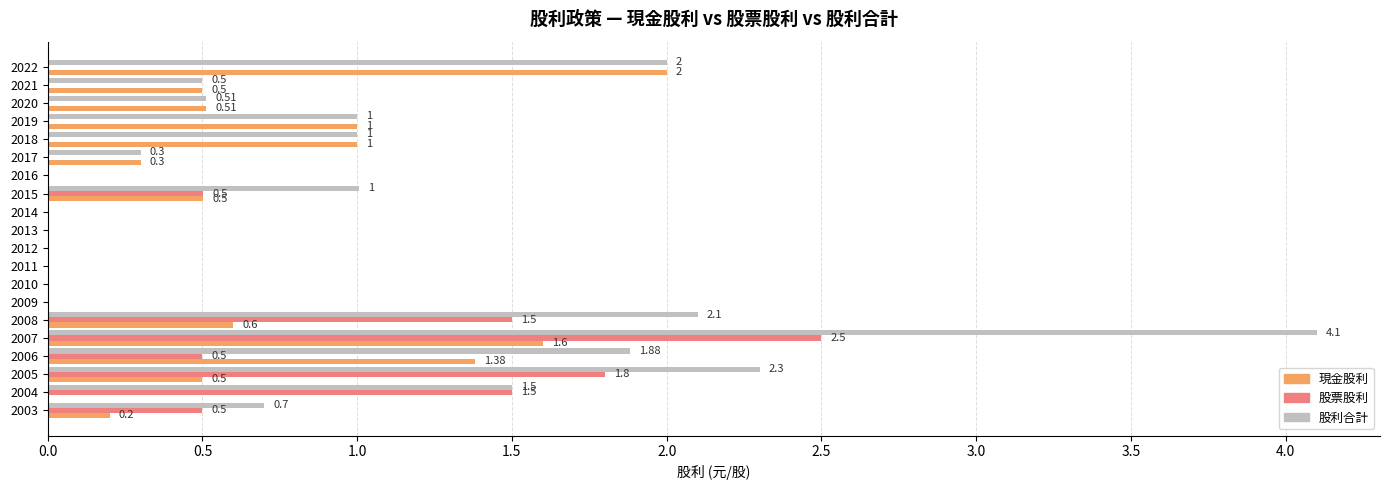

What is the total value across all series at 2017?

0.6